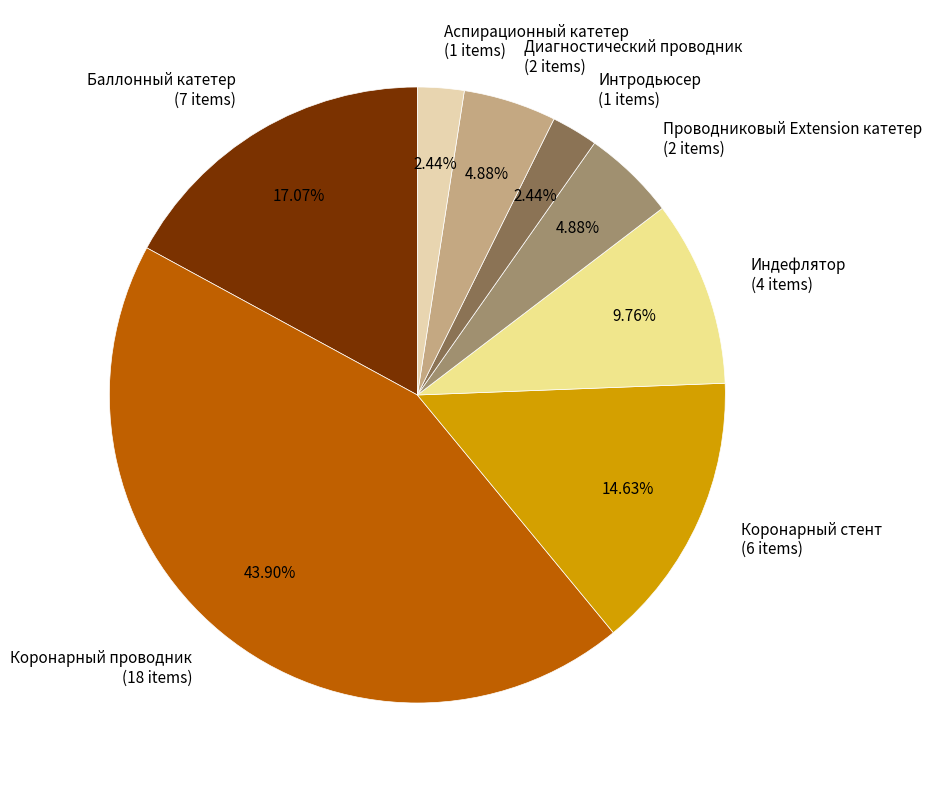

To the nearest percent, what percentage of the pie is Индефлятор?

10%